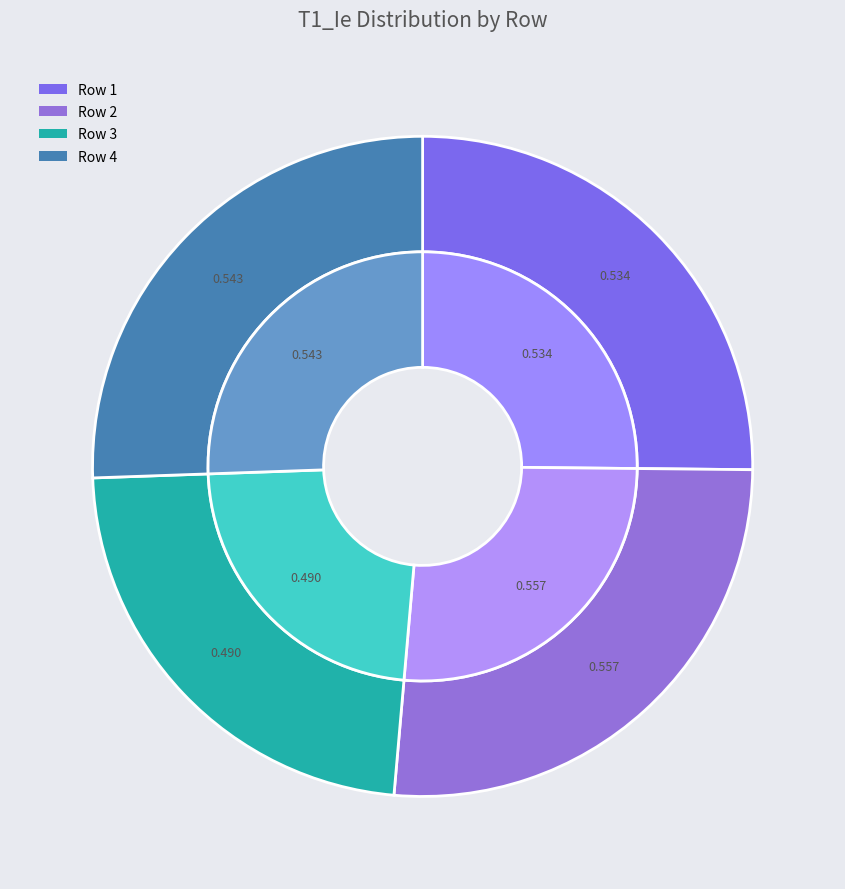

The Row 4 slice represents 26% of the pie. True or false?

True